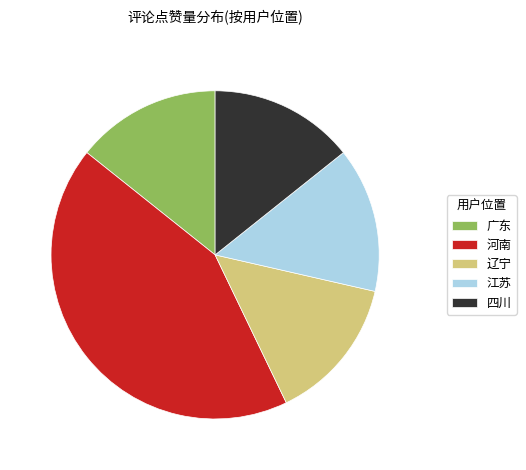

Is it true that 辽宁 is 14% of the pie?

True